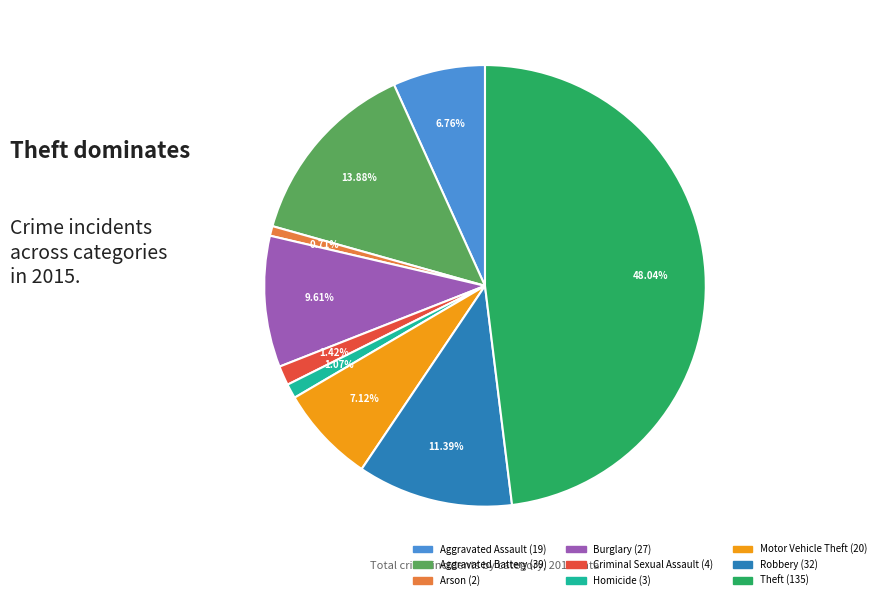

What percentage is the Aggravated Assault slice, to the nearest percent?

7%